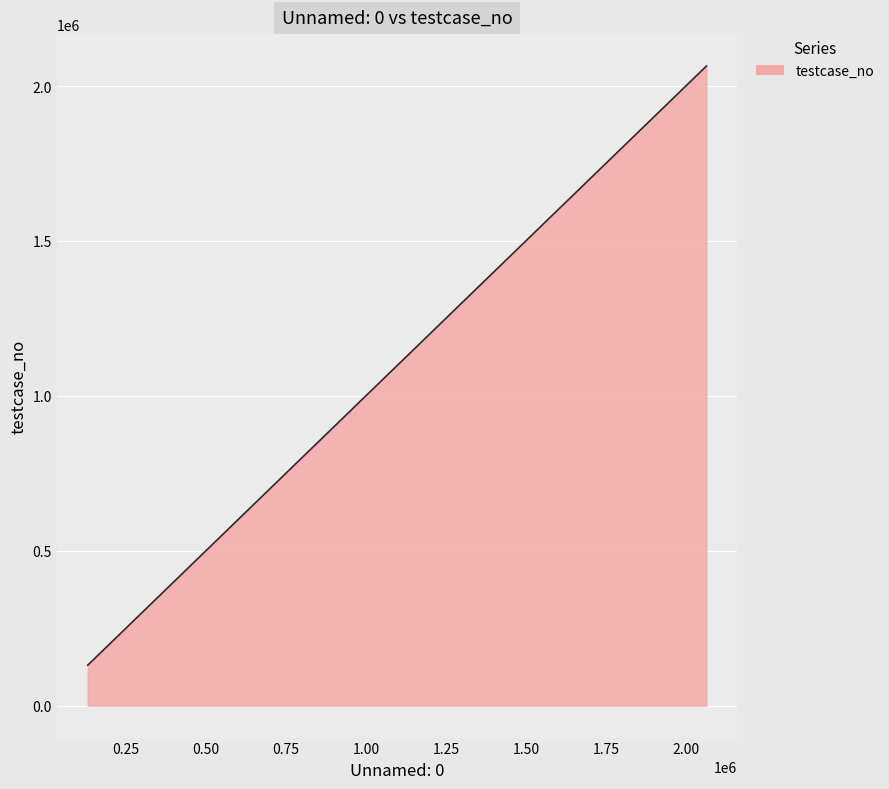

What is the difference between the maximum and minimum values?

1933808.0